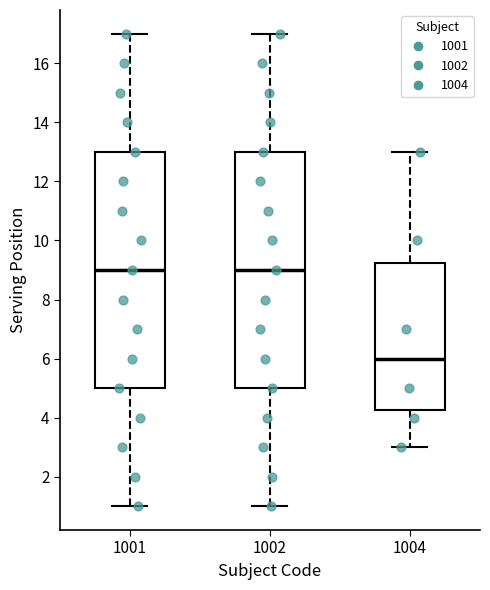

Which box's median line is the lowest?

1004